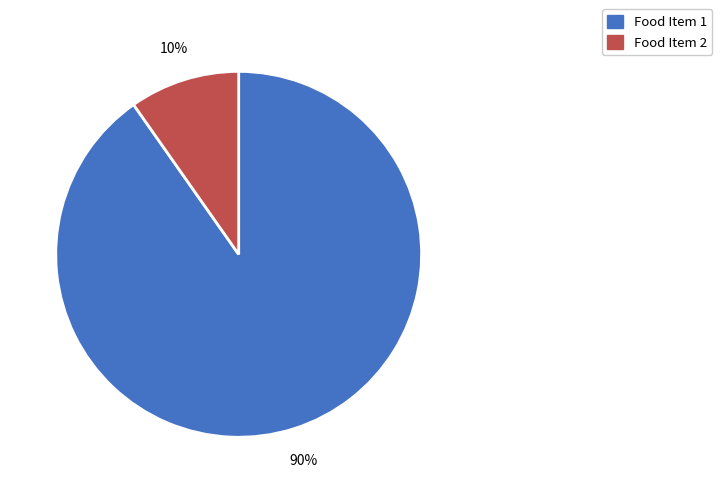

Count the number of slices in the pie.

2